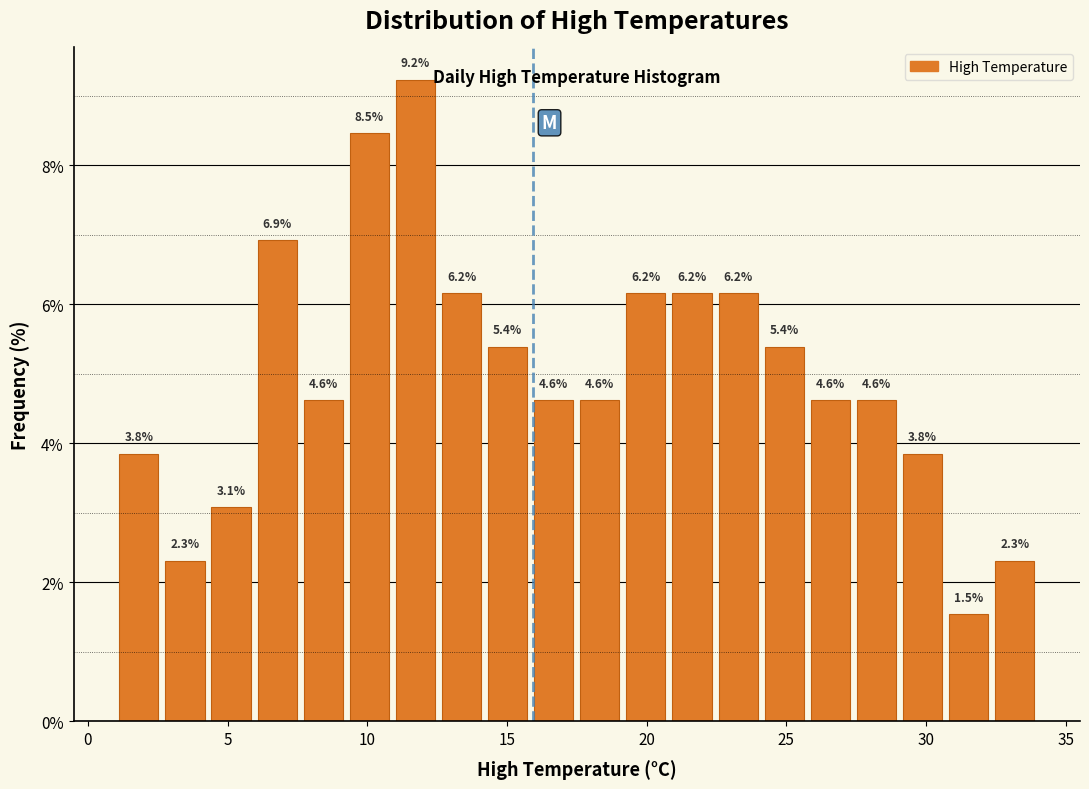

Read against the x-axis, roughly where is the centre of the tallest bar?

11.5